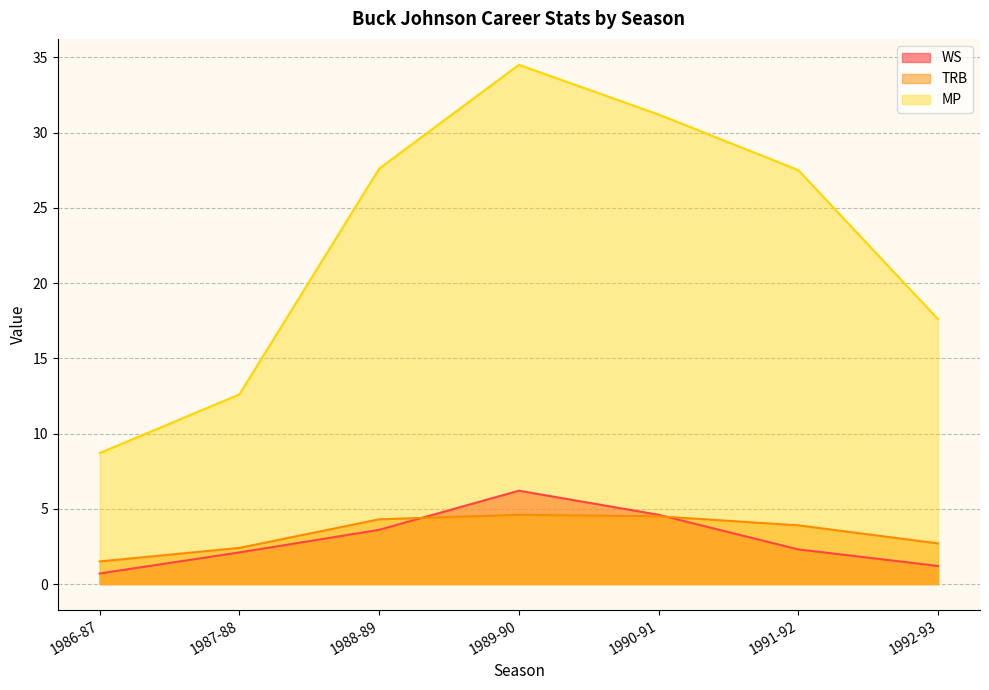

What are all the series names shown in the legend?

WS, TRB, MP